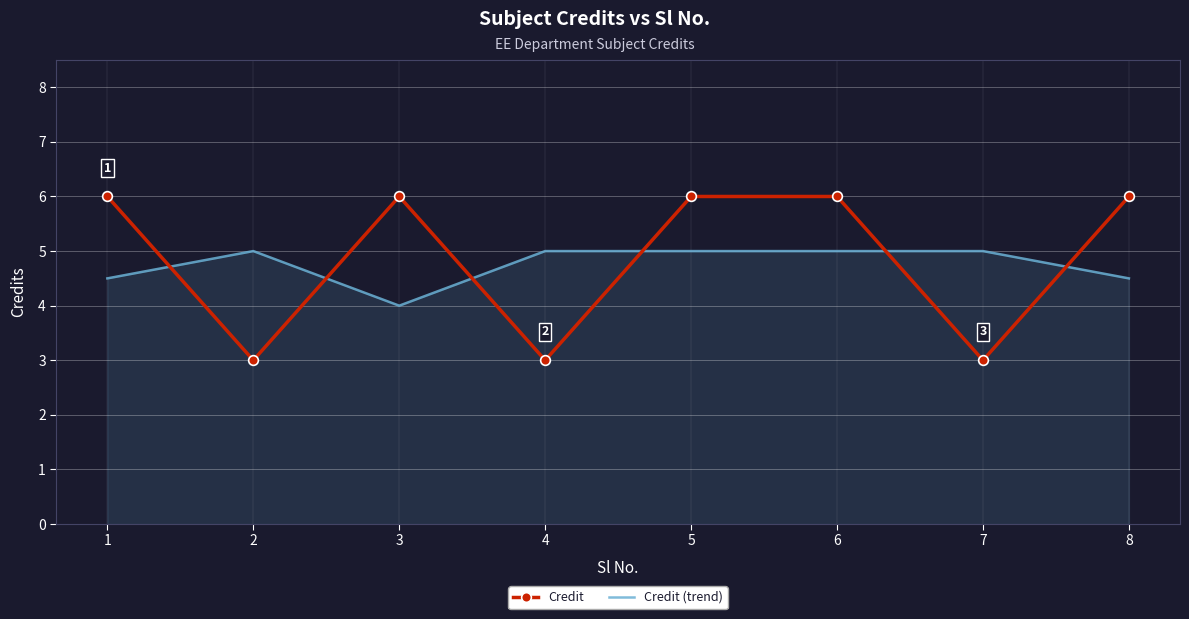

Where is the first local maximum for Credit (trend)?

2